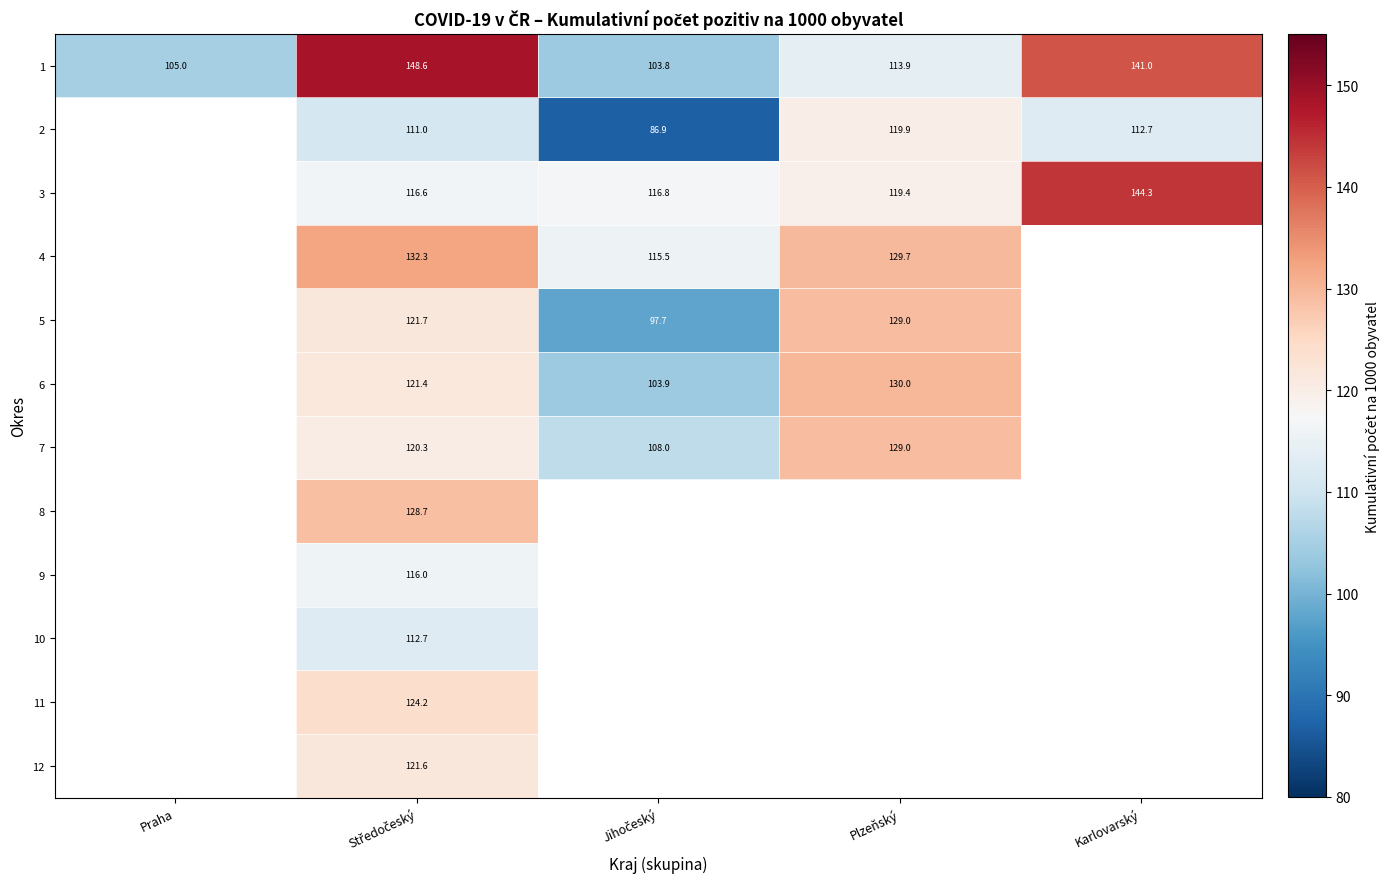

What is the difference between the second highest and minimum values in the row_1 series?

25.7